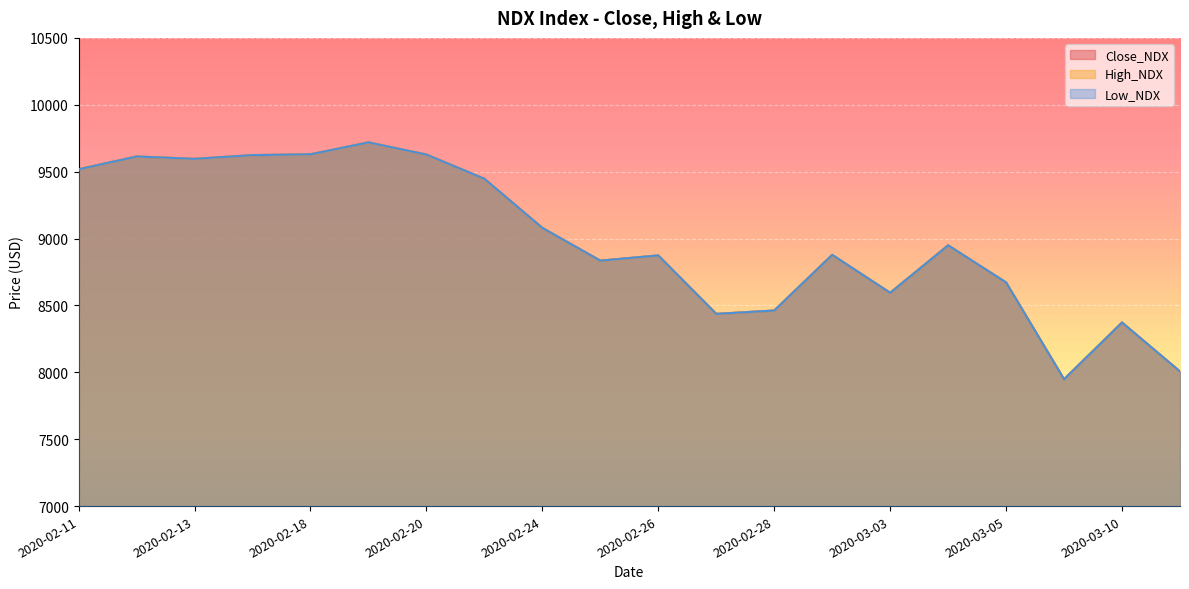

At how many categories does at least one series exceed 8547?

15